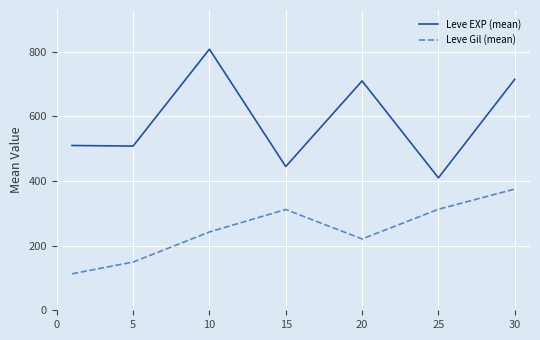

Which series has the largest total across all categories?

Leve EXP (mean)